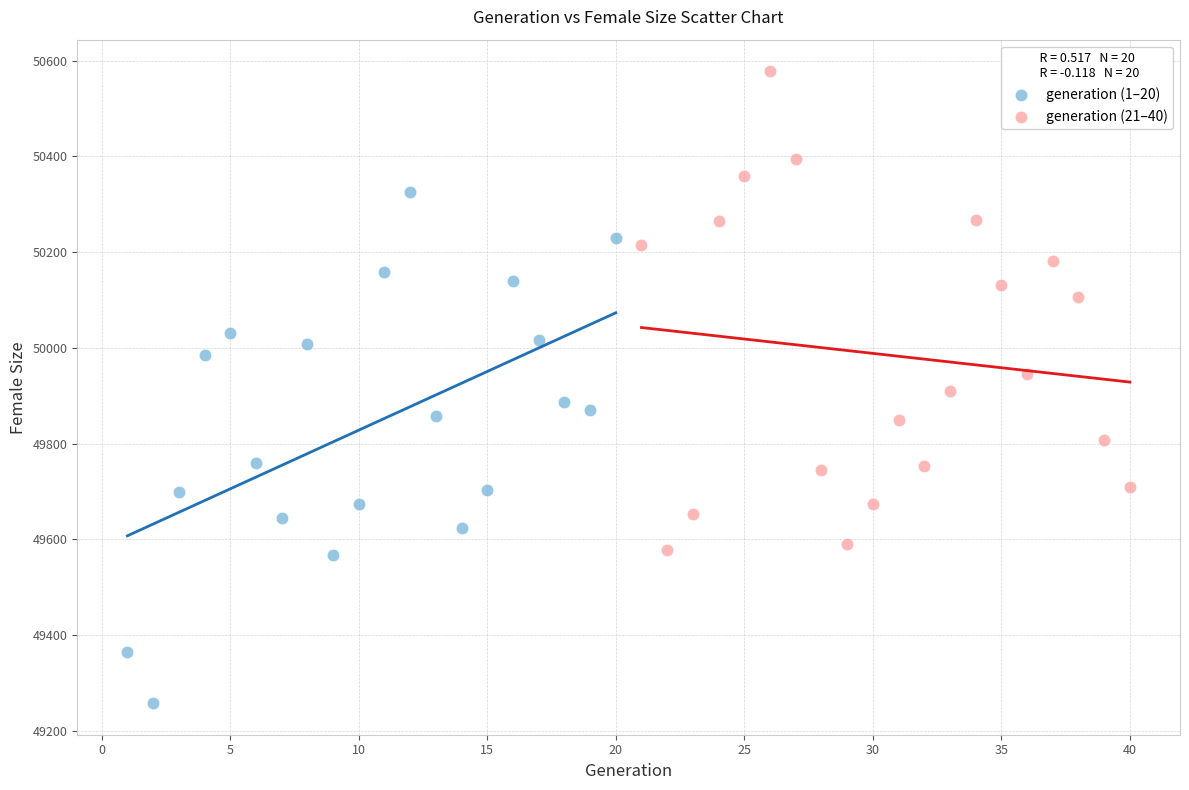

Which series contains the highest Y value?

generation (21–40)